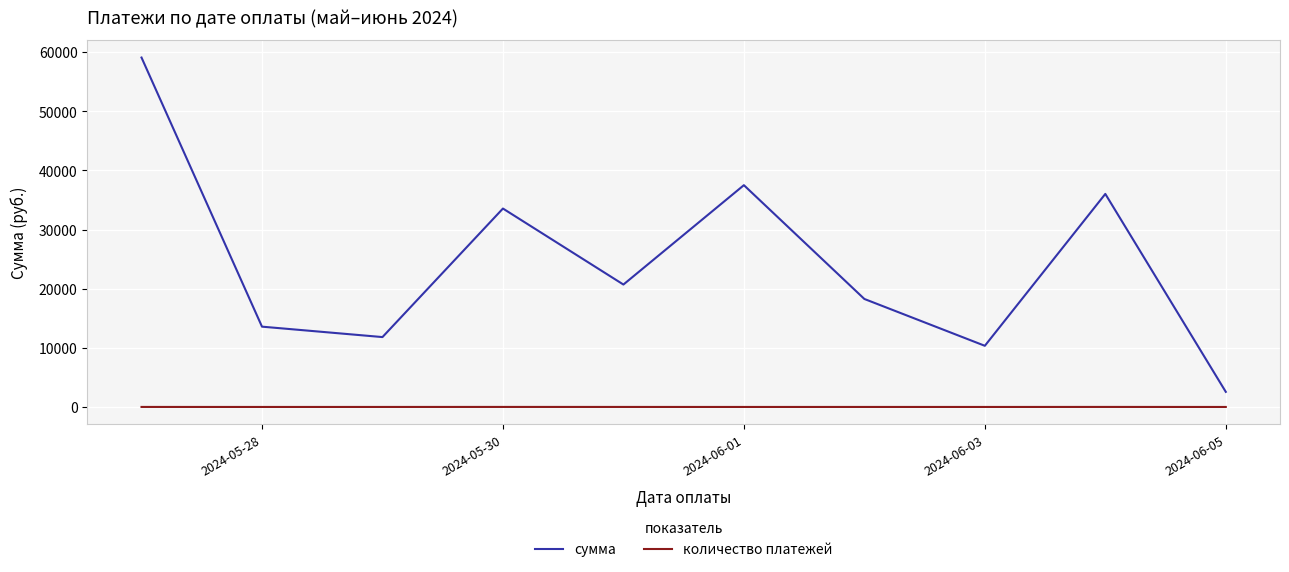

What is the minimum value for сумма?

2555.9